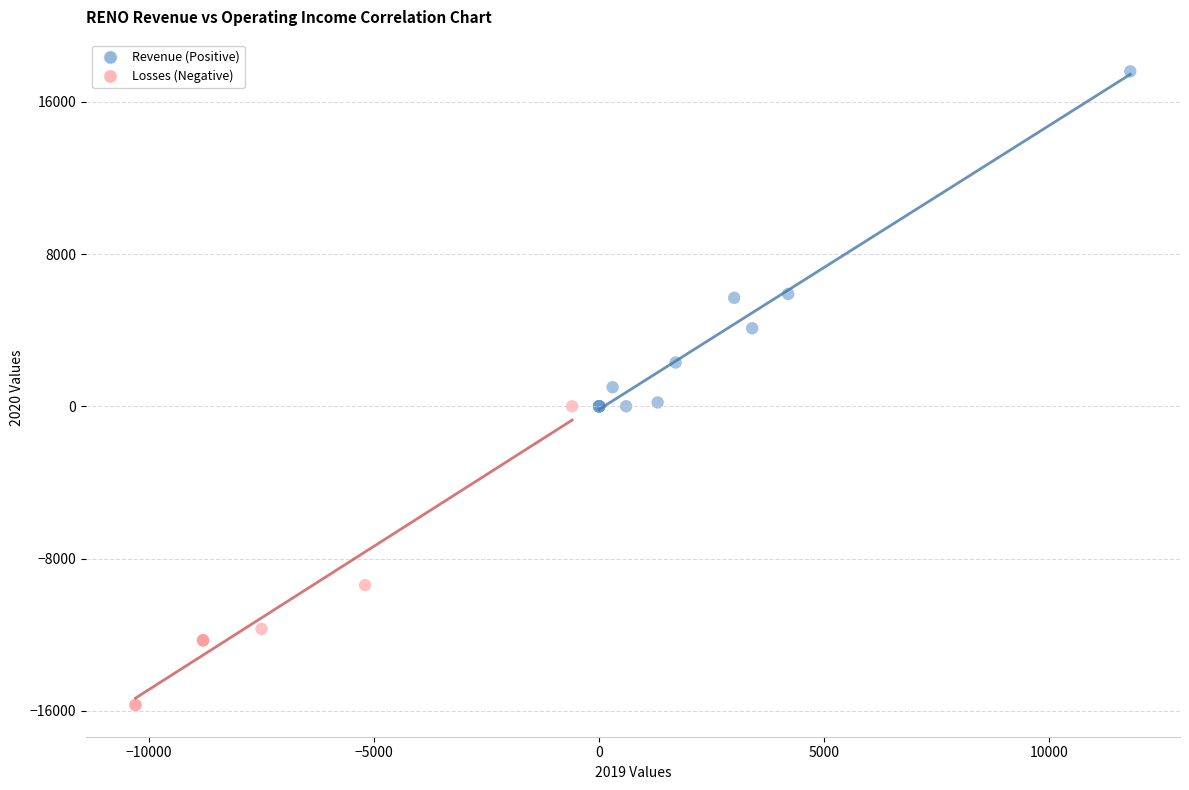

Which series has the widest spread of Y values?

Revenue (Positive)